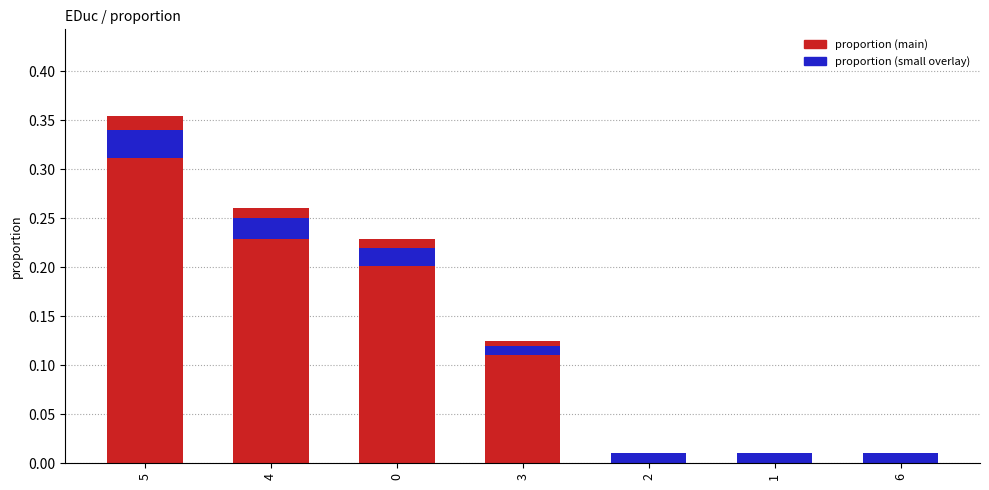

Reading right to left, extract all data points from this chart.

0.0	0.0	0.0	0.1	0.2	0.3	0.4